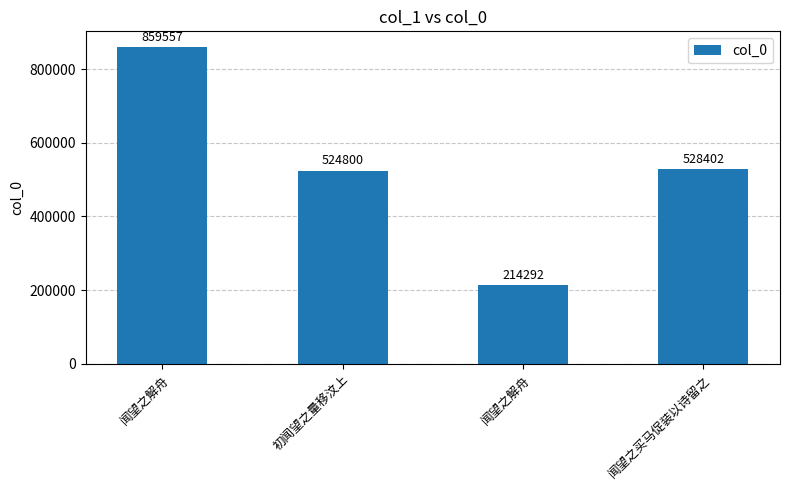

Are the bars horizontal?

No